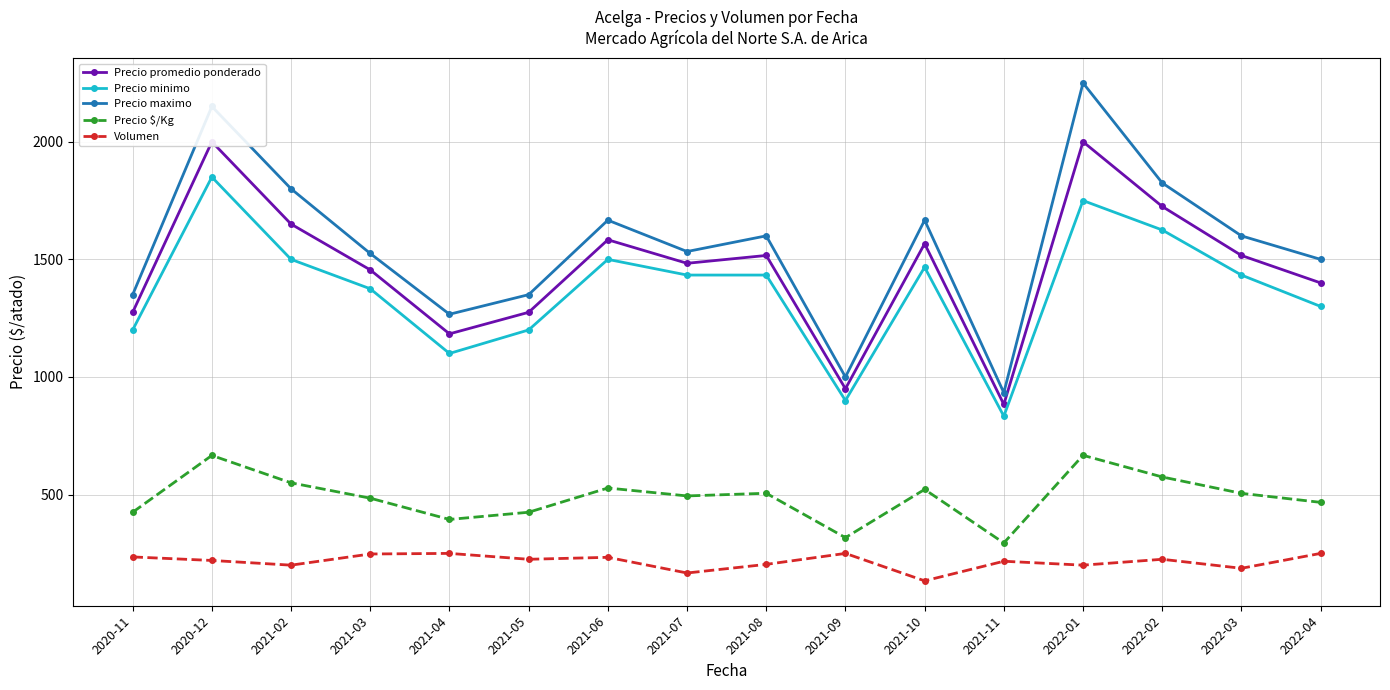

How many interior local valleys does the Volumen series have?

6